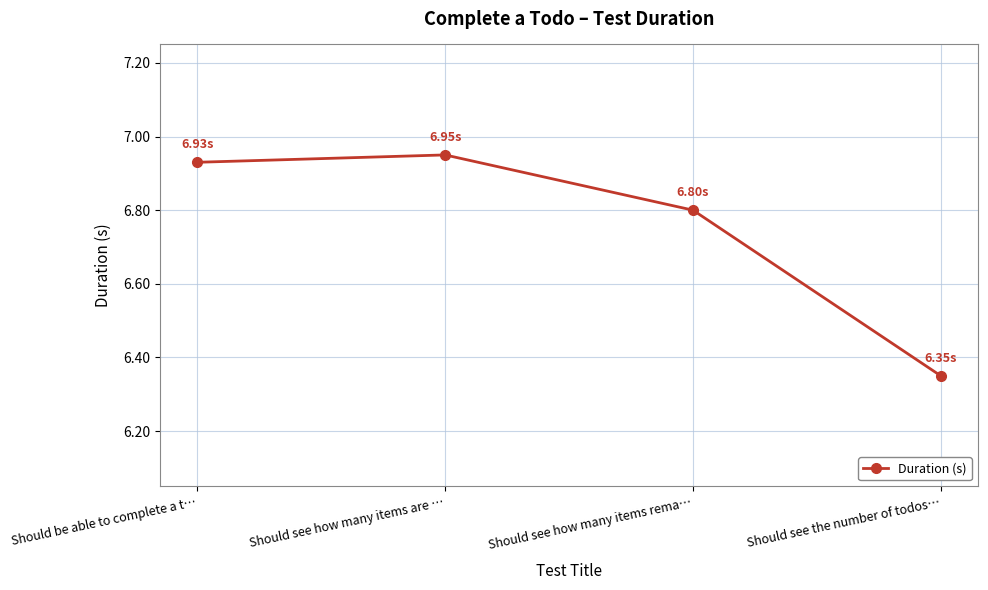

What is the label of the 2nd point from the left?

Should see how many items are …